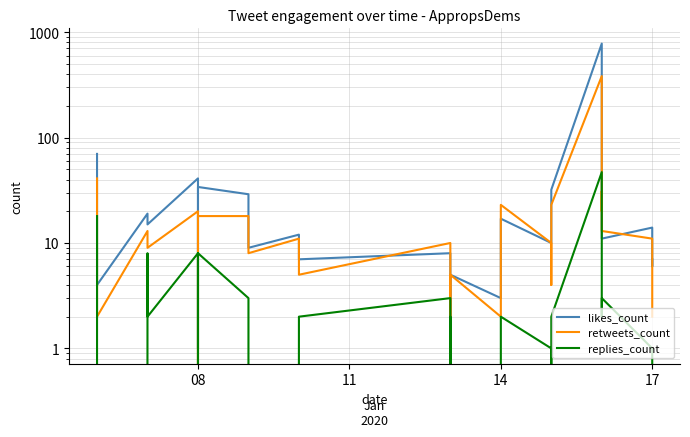

Is the value of replies_count at 14 greater than the value of likes_count at 14?

No